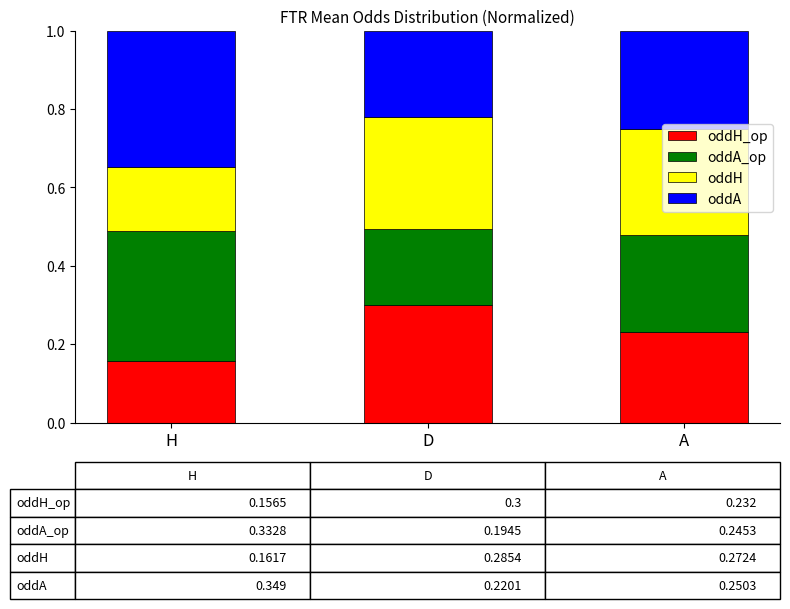

What is the total value across all series at H?

1.0